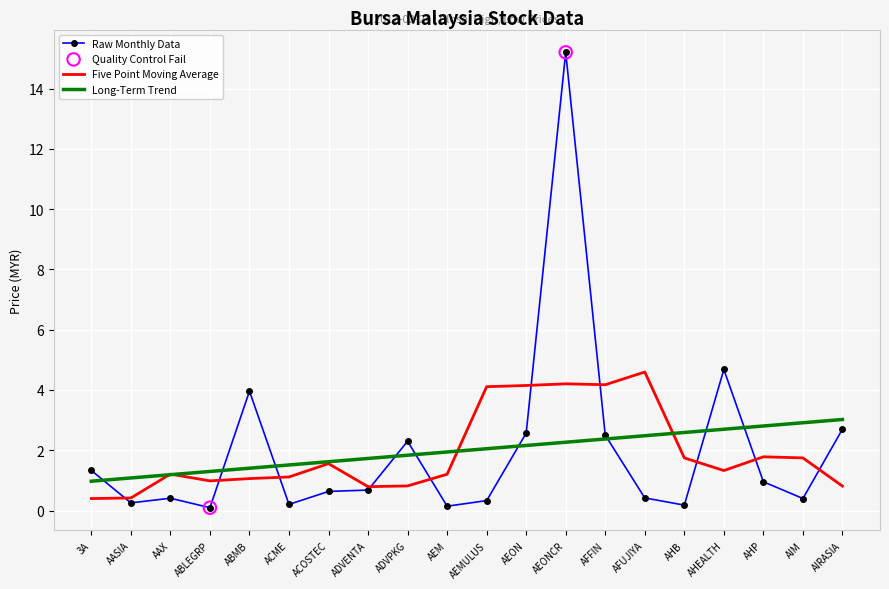

At which category is the sum across all series the highest?

AEONCR